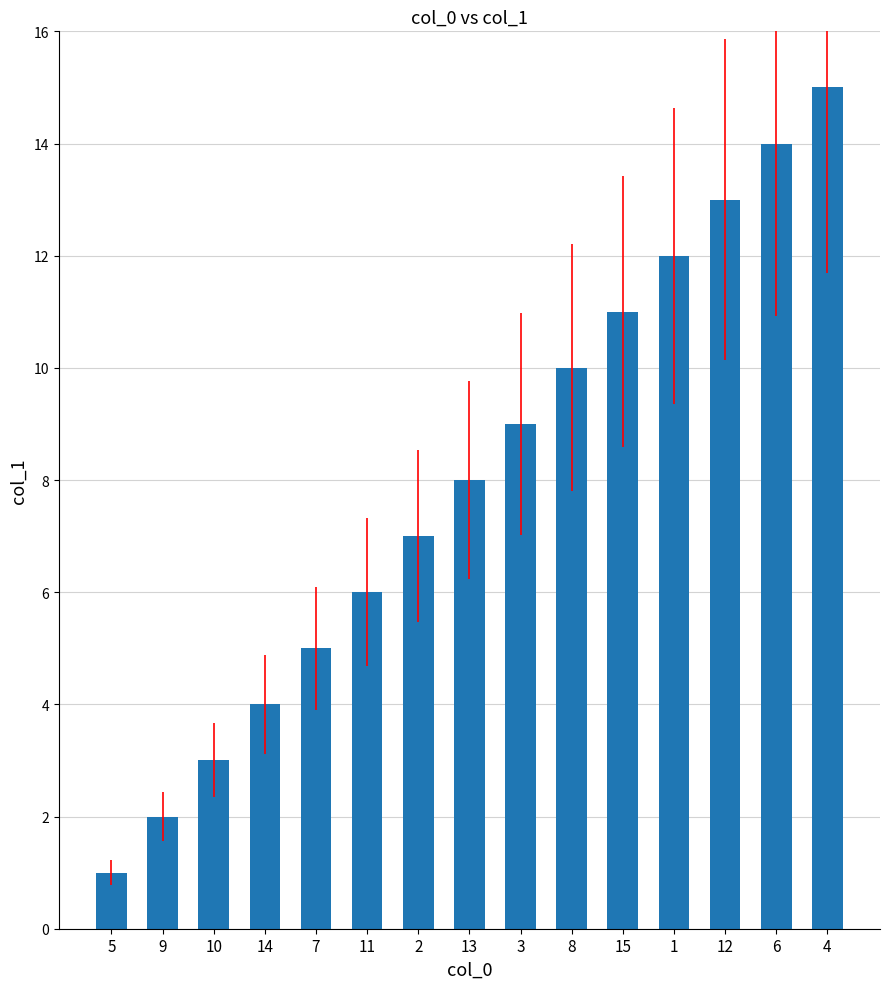

Reading left to right, extract all data points from this chart.

5=1	9=2	10=3	14=4	7=5	11=6	2=7	13=8	3=9	8=10	15=11	1=12	12=13	6=14	4=15